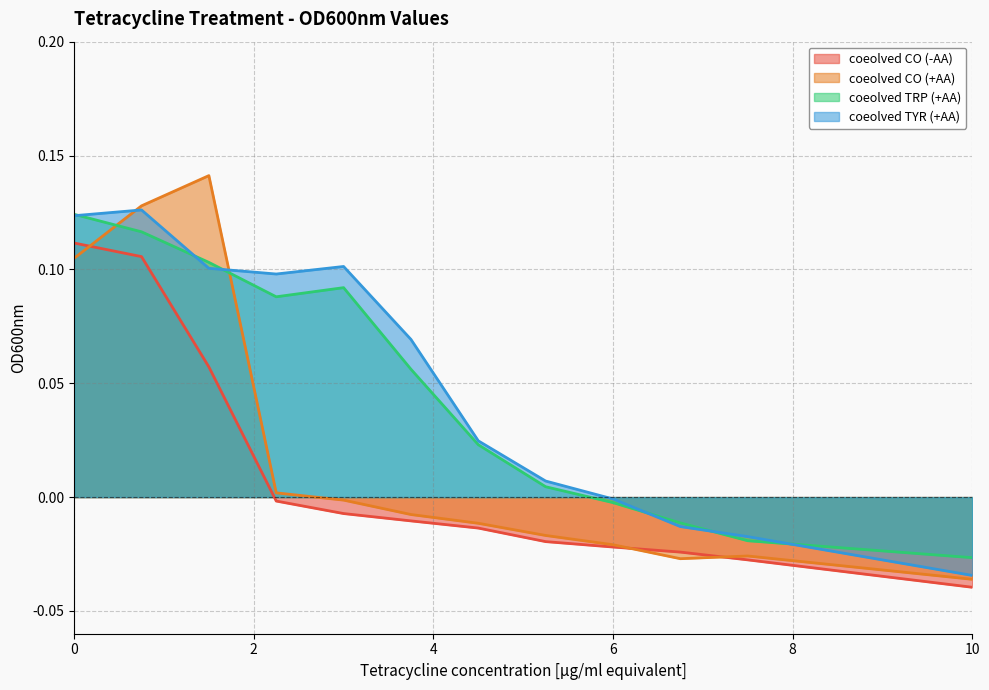

What position from the left is 7.5?

11